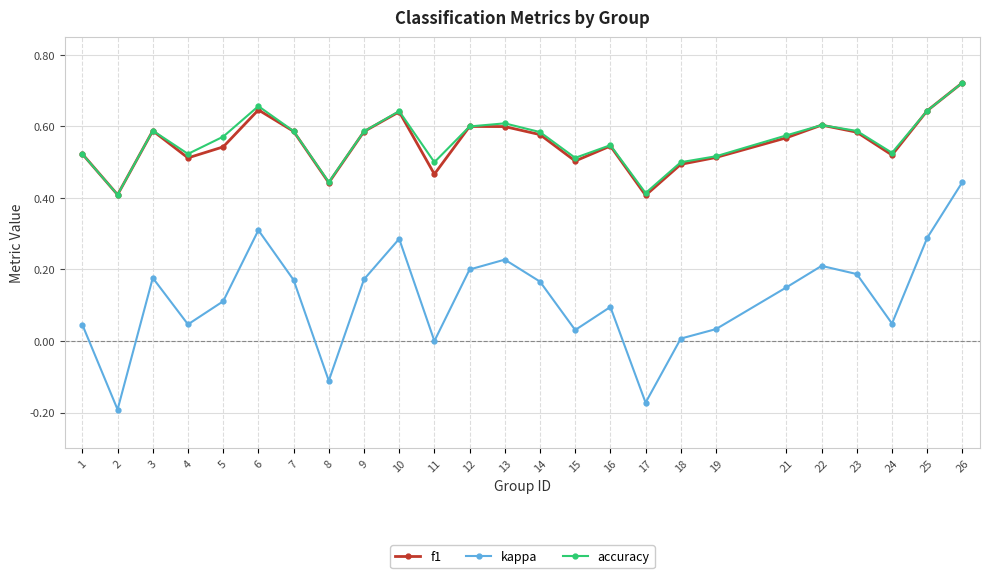

Is it true that f1 equals 0.4 at 26?

False